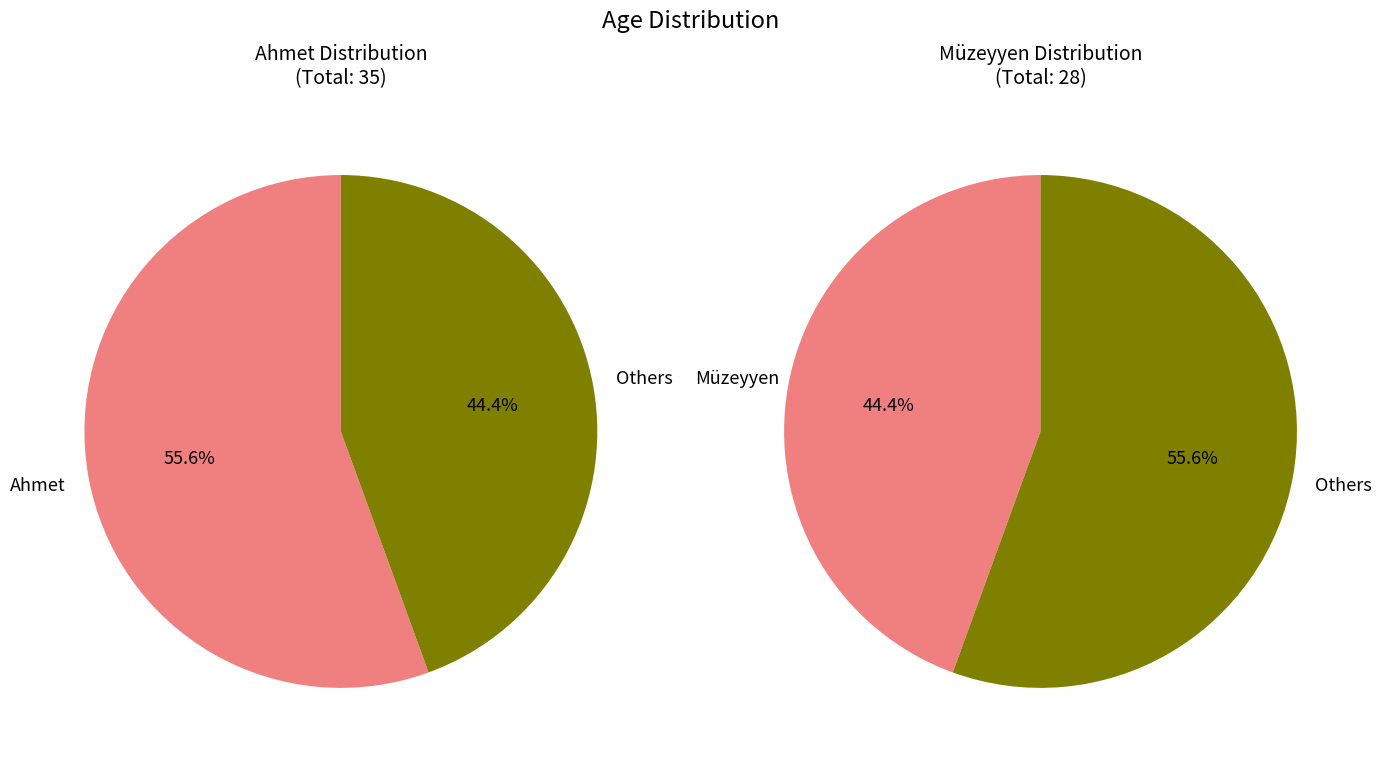

The Müzeyyen slice represents 44% of the pie. True or false?

True